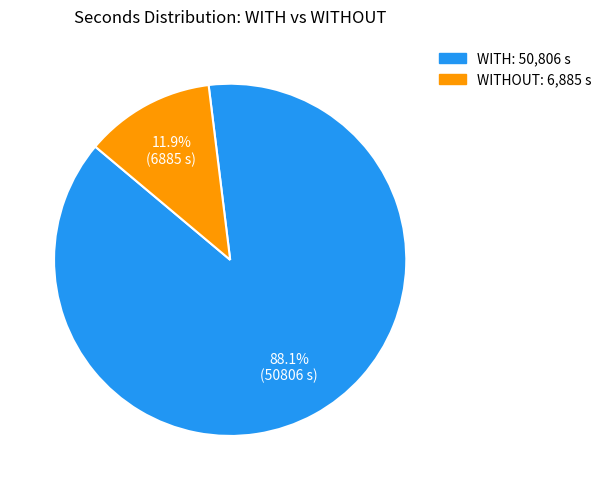

How many segments does this pie chart have?

2